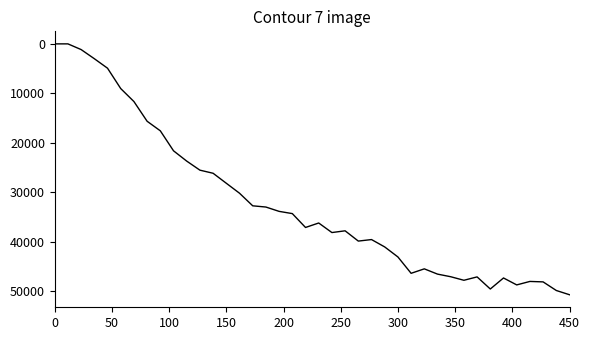

What is the difference between the maximum and minimum values?

50656.4